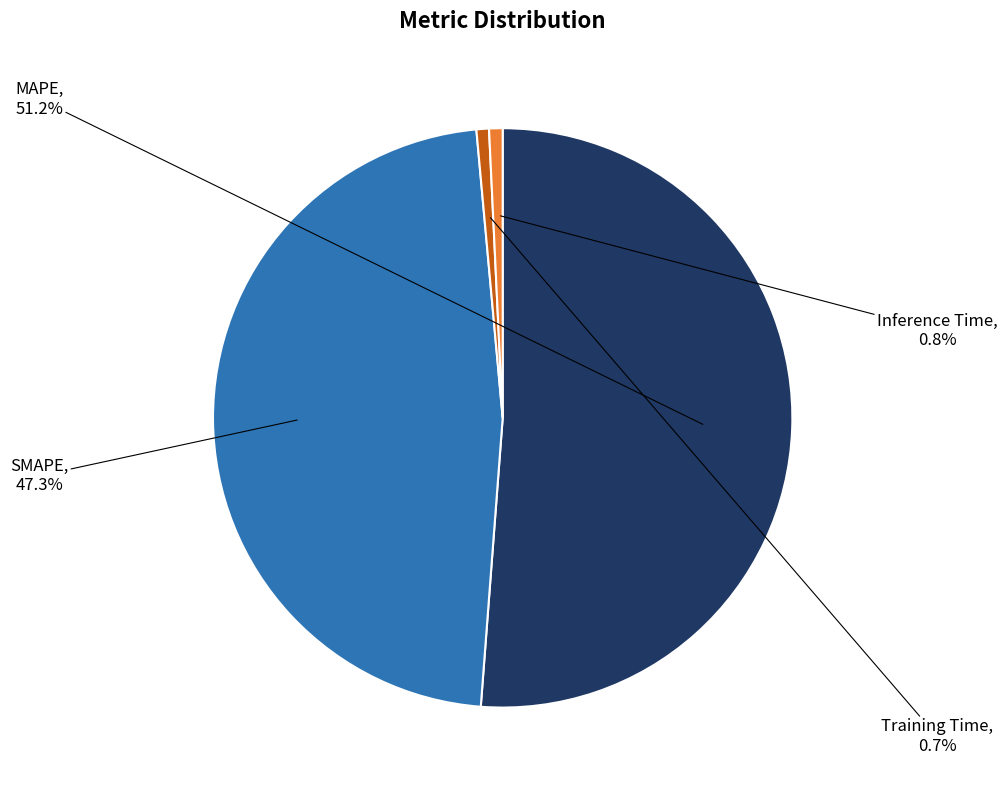

How many slices are in this pie chart?

4